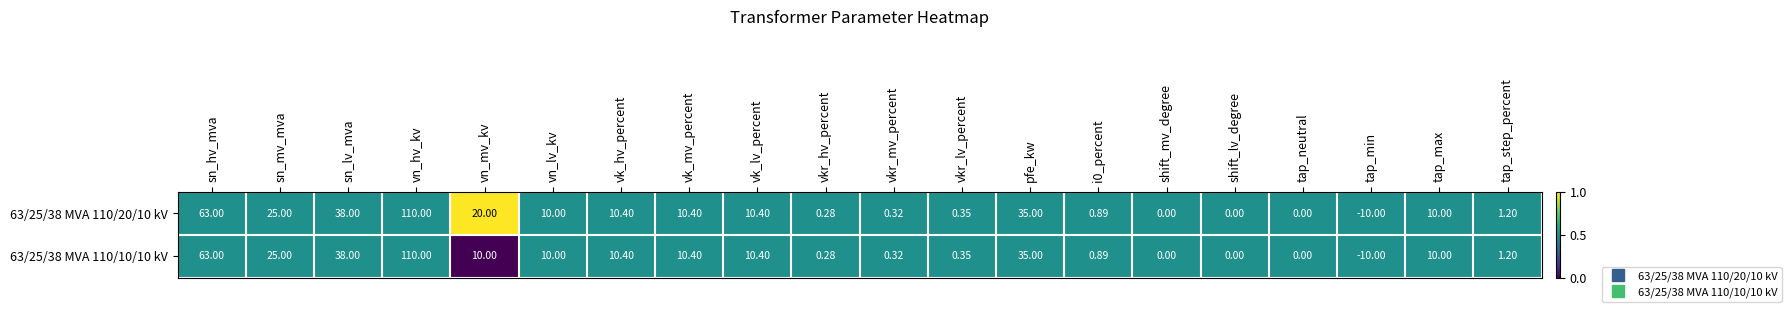

Is the value of 63/25/38 MVA 110/10/10 kV at vn_lv_kv greater than the value of 63/25/38 MVA 110/20/10 kV at tap_min?

Yes